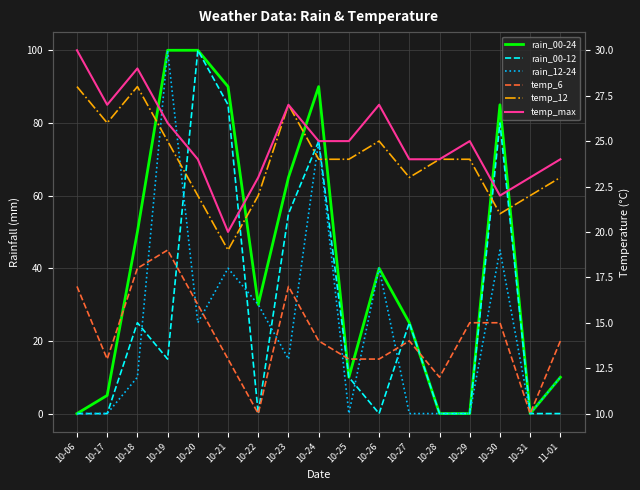

Between 10-24 and 10-21, which is larger?

10-24